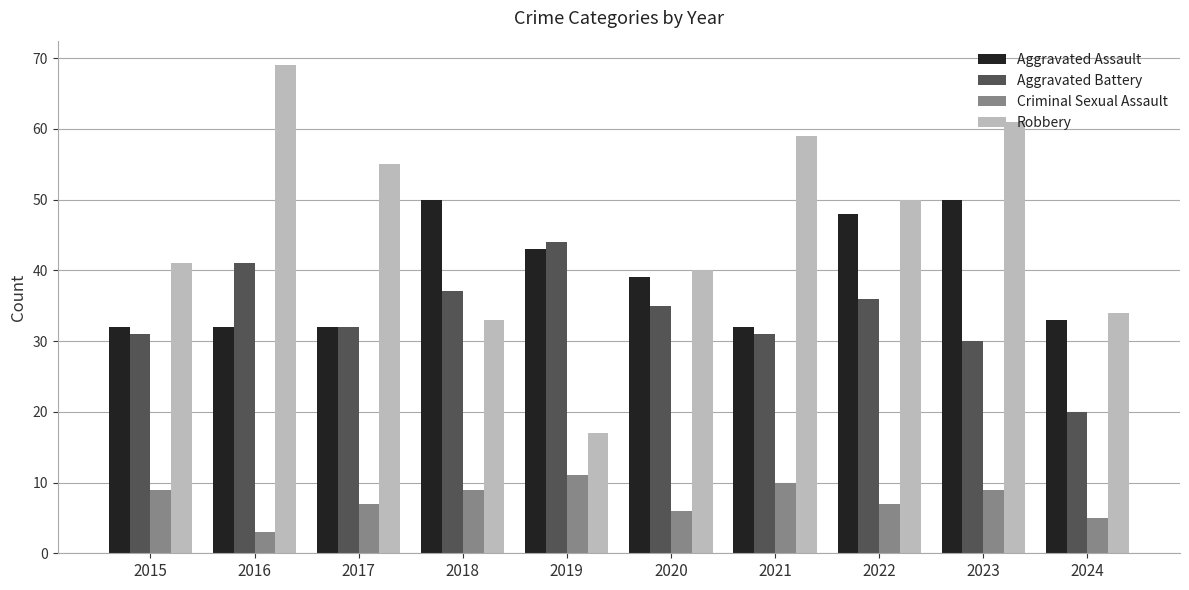

Which series has the widest spread of values?

Robbery